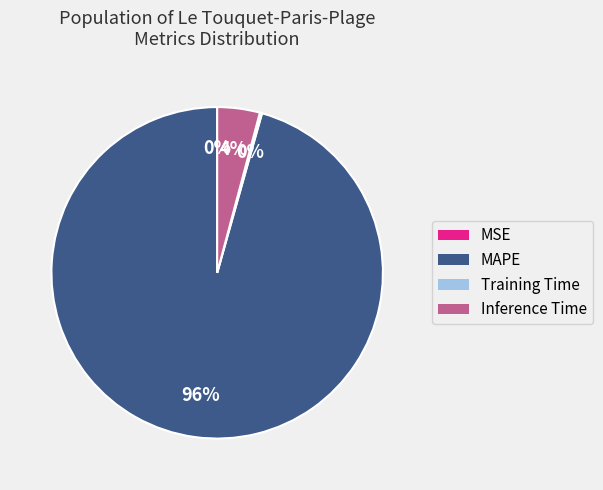

Which category has the biggest portion of the pie?

MAPE